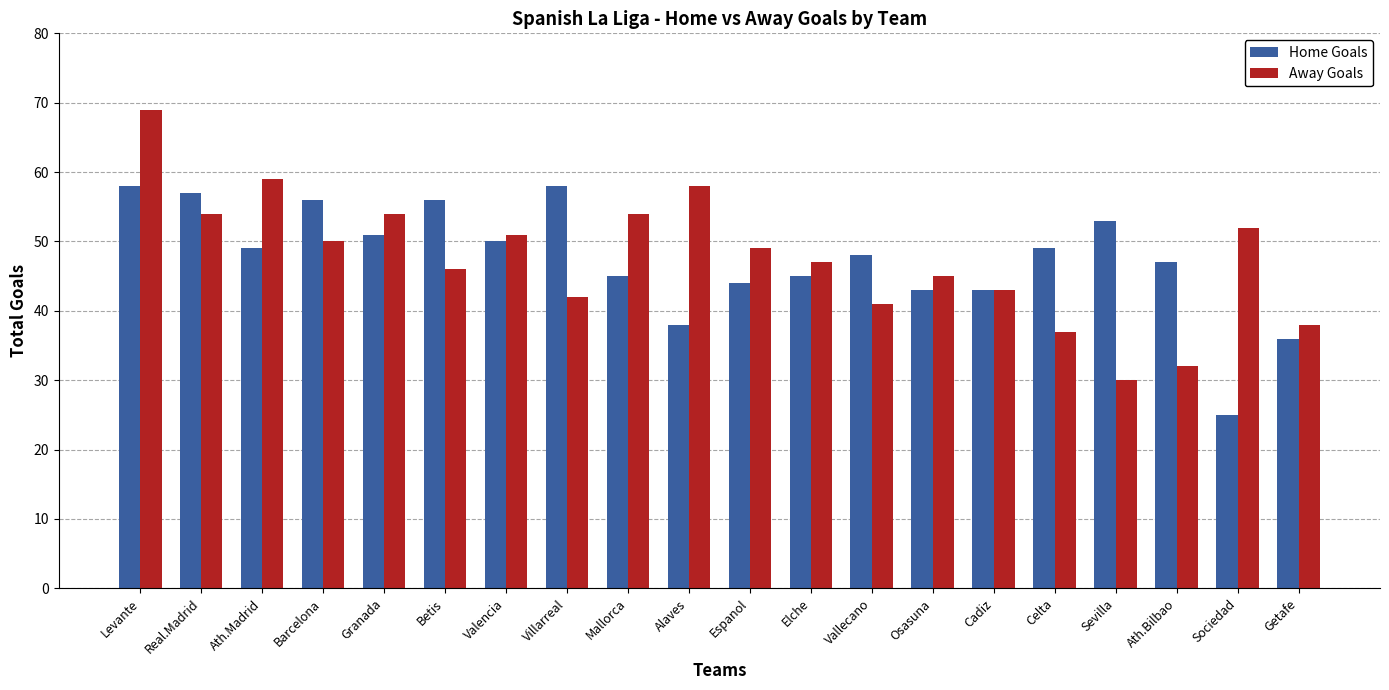

What is the total value across all series at Vallecano?

89